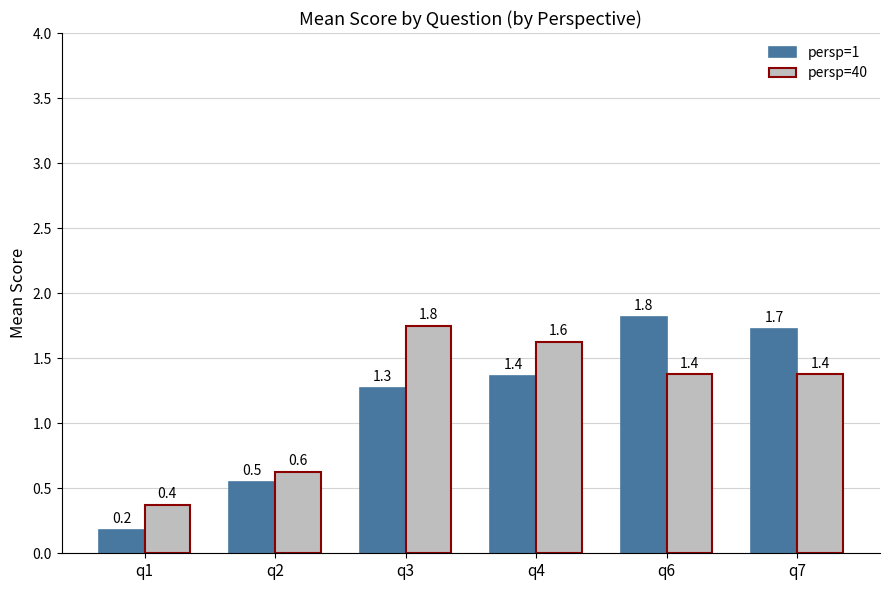

Reading left to right, list all the values displayed in this chart.

persp=1: q1=0.2	q2=0.5	q3=1.3	q4=1.4	q6=1.8	q7=1.7
persp=40: q1=0.4	q2=0.6	q3=1.8	q4=1.6	q6=1.4	q7=1.4